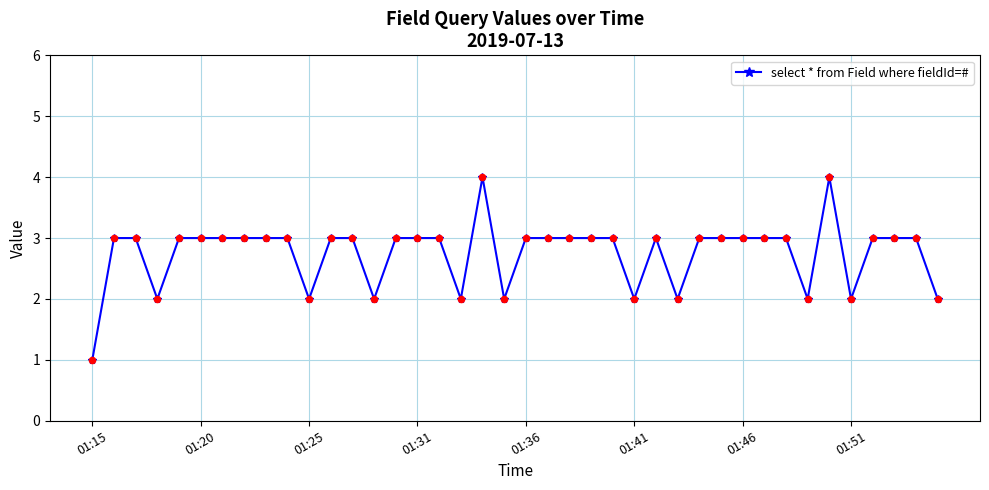

What is the maximum value shown in the chart?

4